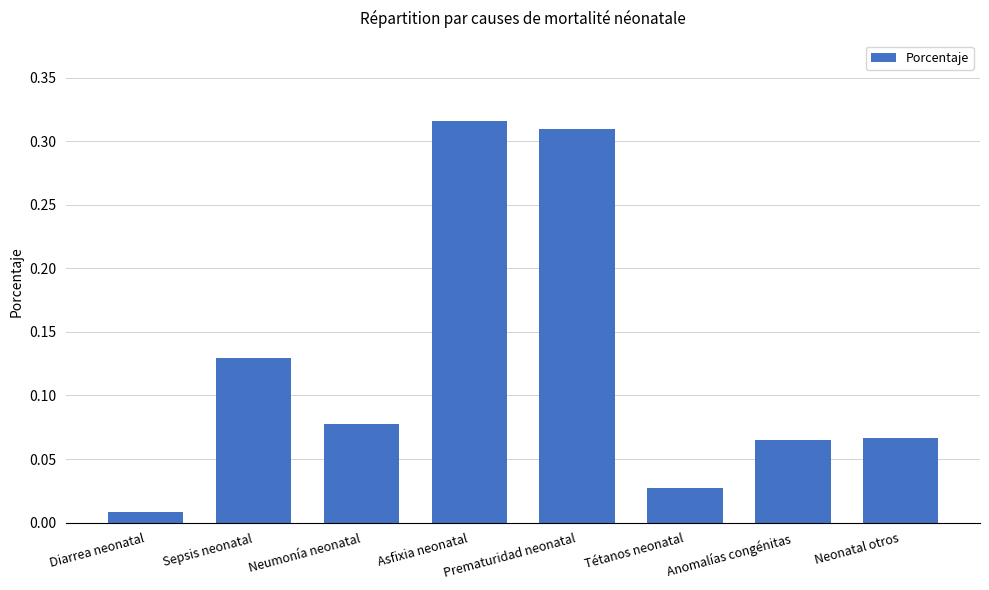

The chart shows a value of 0.0 at Neonatal otros. True or false?

False